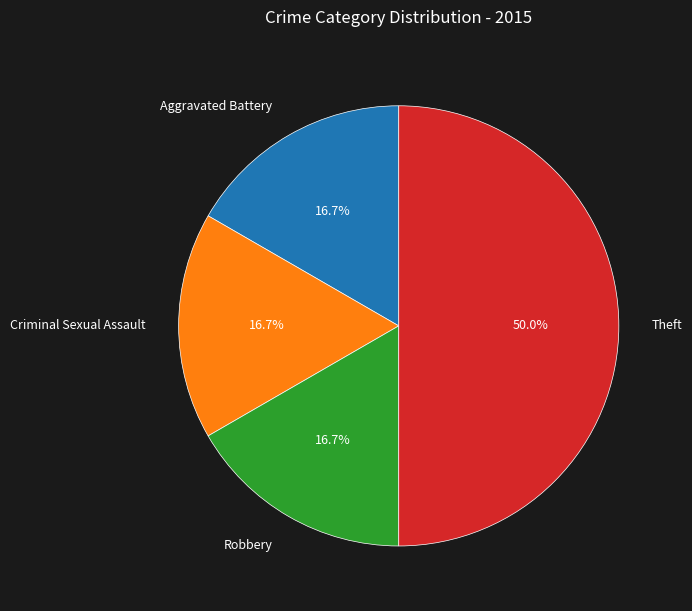

How many segments does this pie chart have?

4